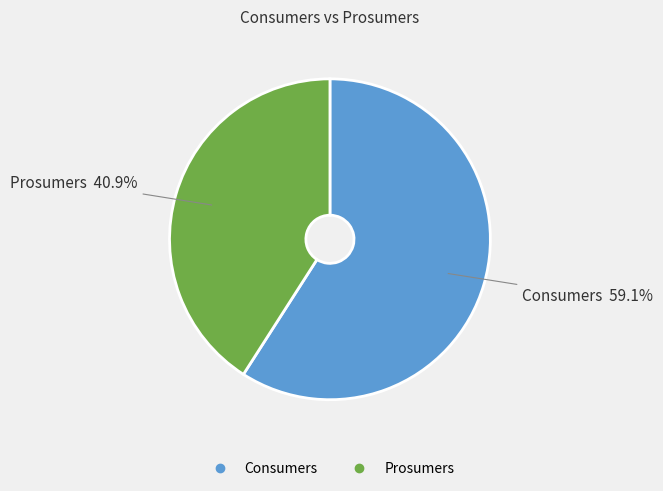

What percentage is NOT represented by Prosumers?

59.1%